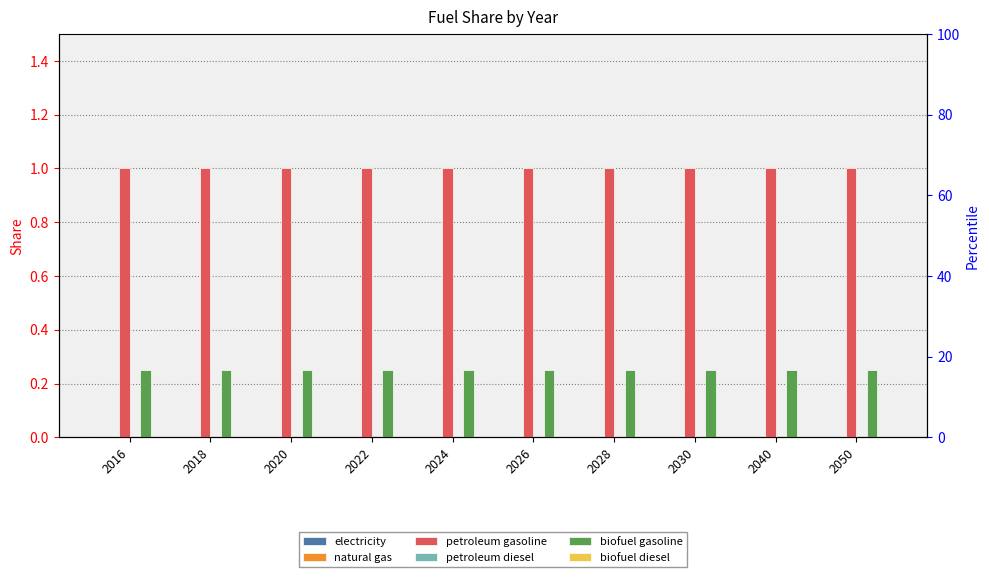

What are all the series names shown in the legend?

electricity, natural gas, petroleum gasoline, petroleum diesel, biofuel gasoline, biofuel diesel